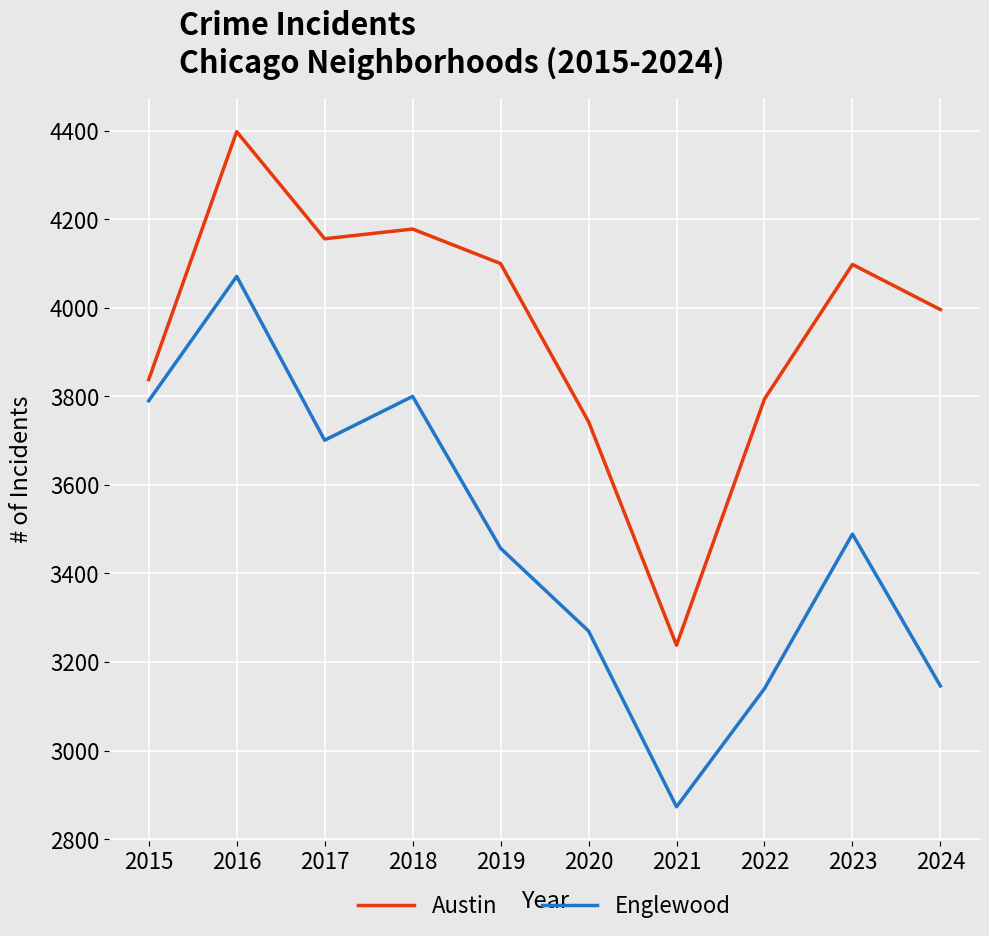

True or false: Englewood and Austin cross at least once.

False